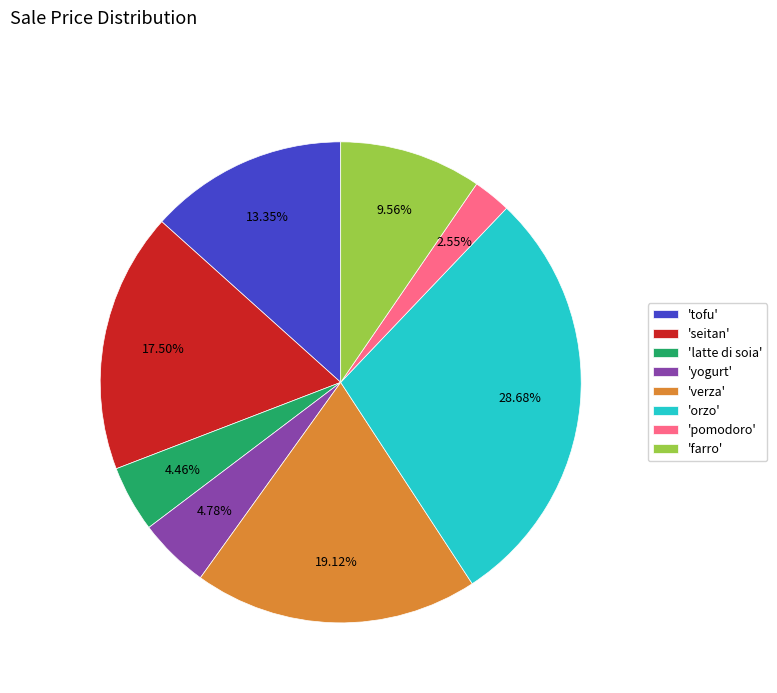

Is there any slice that represents more than half of the pie?

No